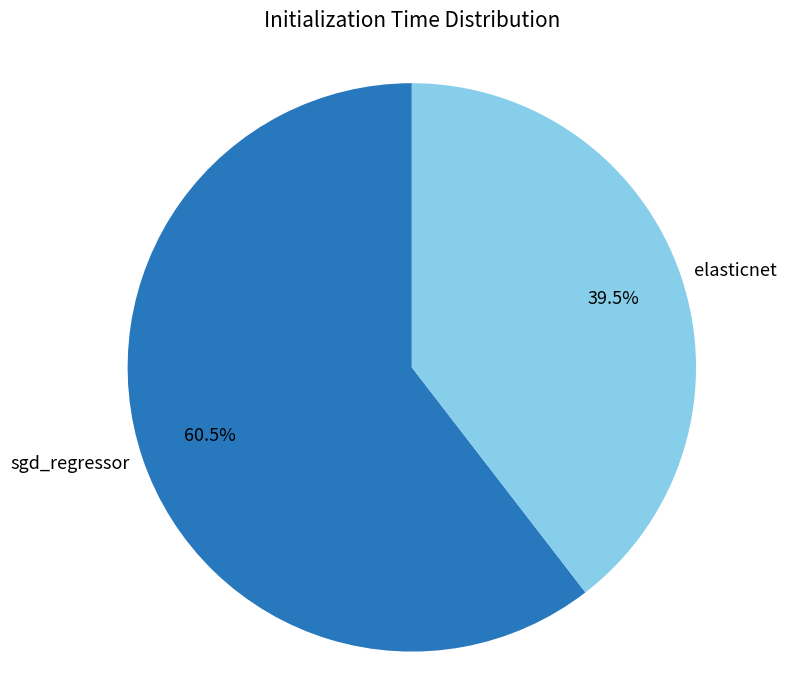

Is there a majority slice in this chart?

Yes